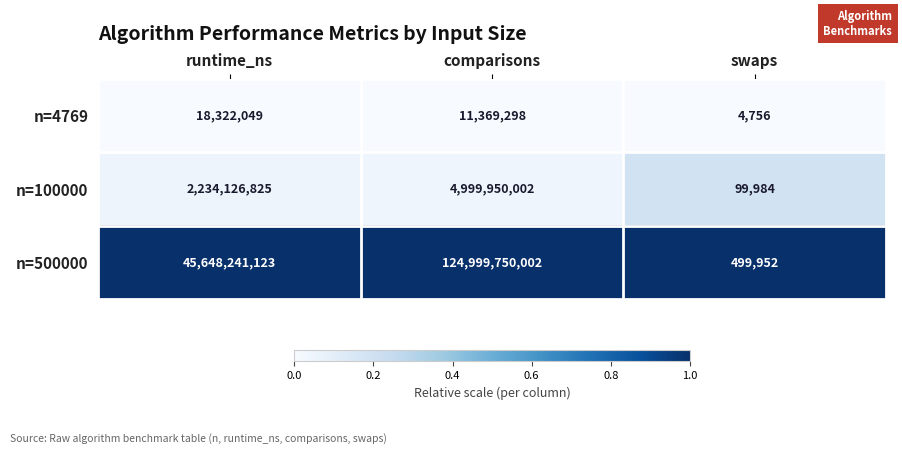

What is the total value across all series at swaps?

604692